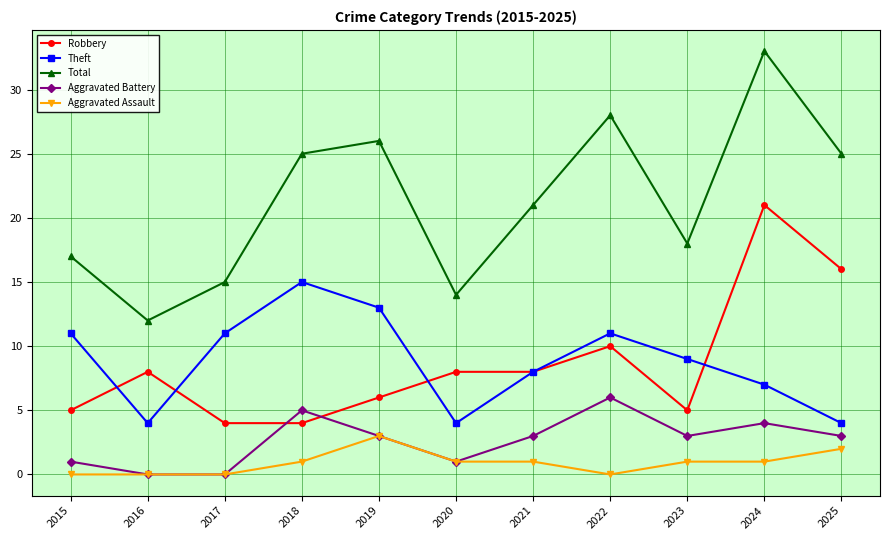

Count the Aggravated Battery values in the range 1 to 4.

7